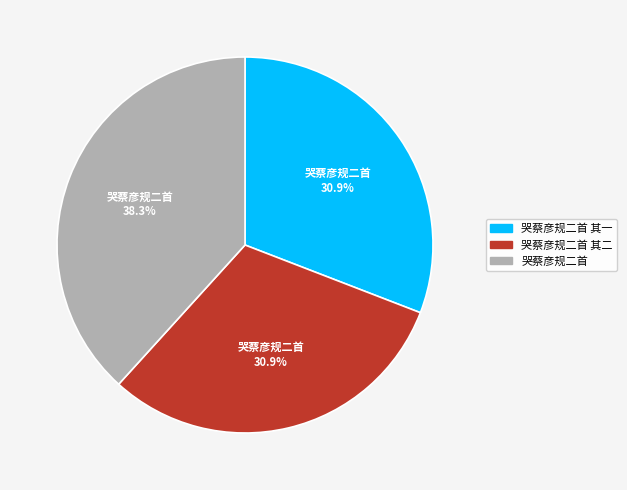

What is the ratio of the value at 哭蔡彦规二首 其一 to the value at 哭蔡彦规二首?

0.8